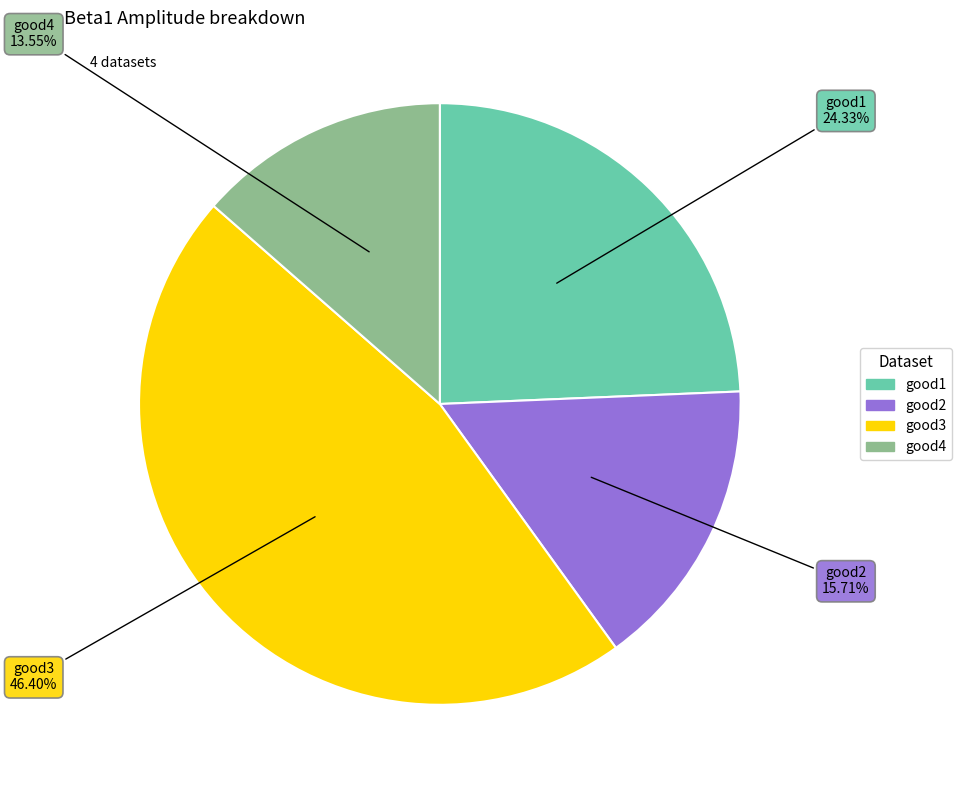

Is good4 the majority of the pie?

No